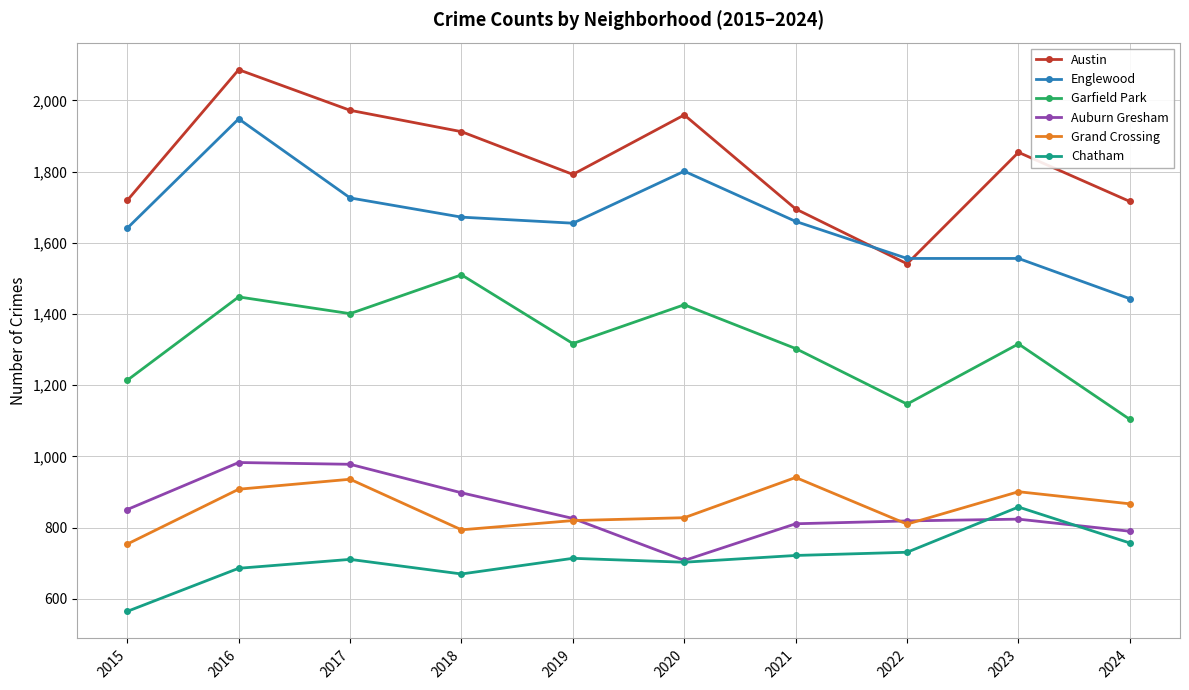

Which category has the lowest value across all series?

2015